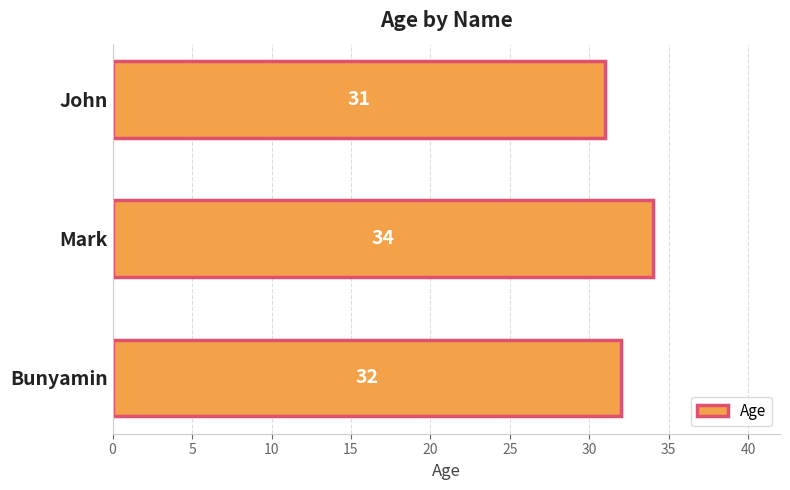

Reading bottom to top, extract all data points from this chart.

Bunyamin=32	Mark=34	John=31